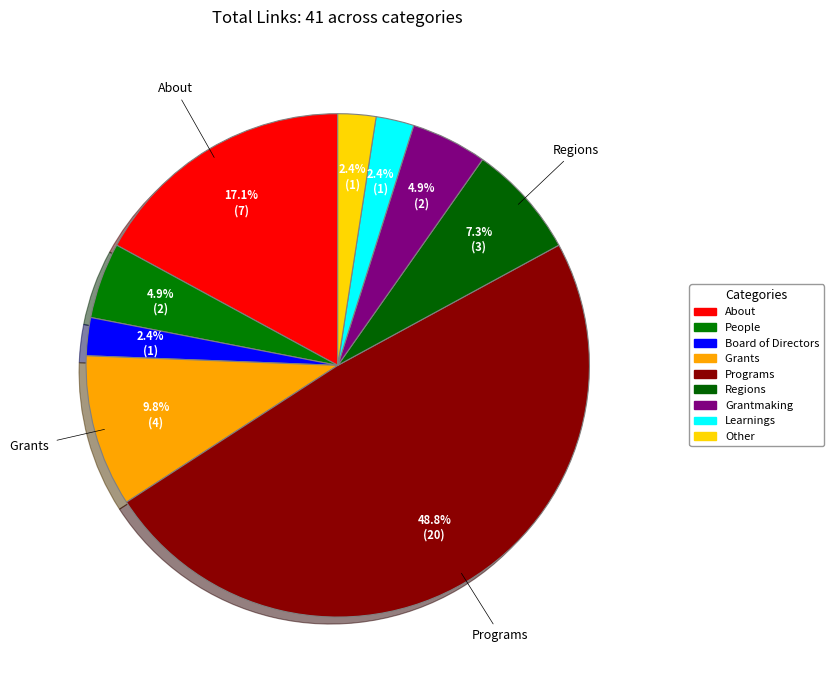

Do Board of Directors and People together represent more than half of the pie?

No